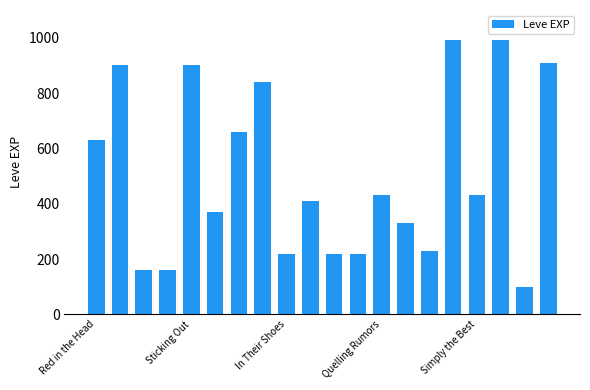

What is the greatest value displayed?

990